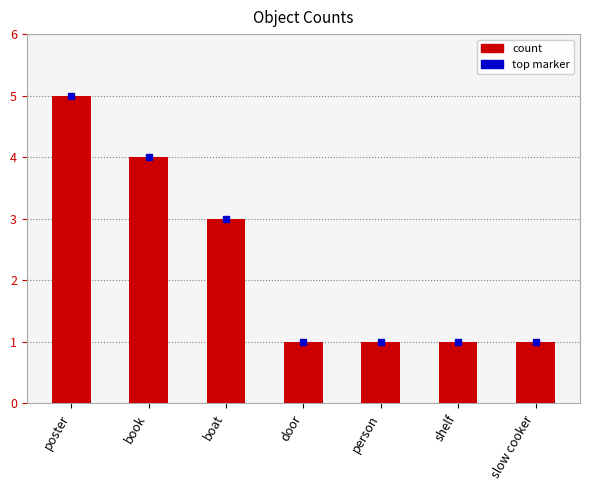

What is the change in value from poster to slow cooker?

-4